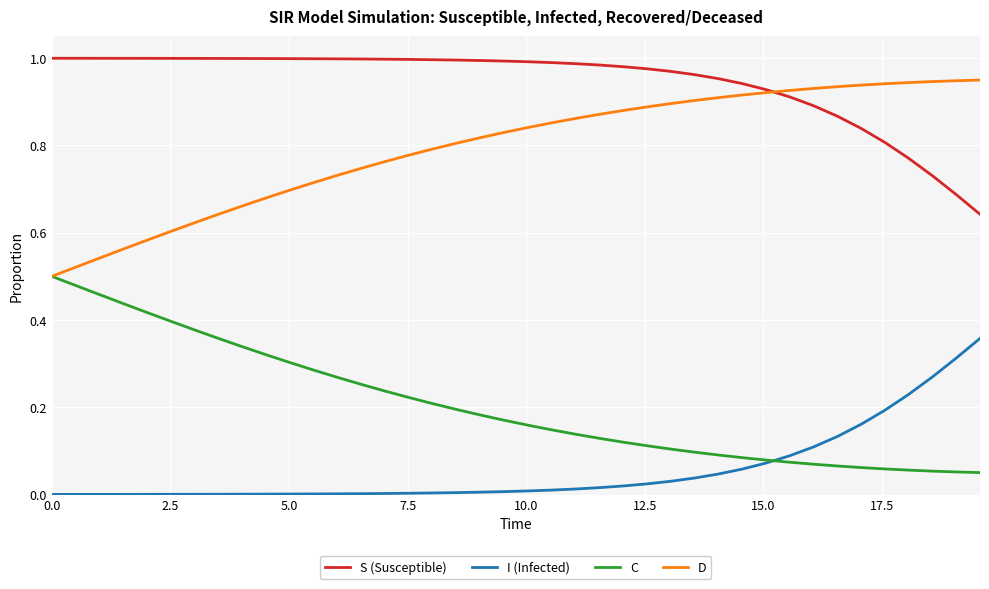

True or false: D and I (Infected) intersect in this chart.

False